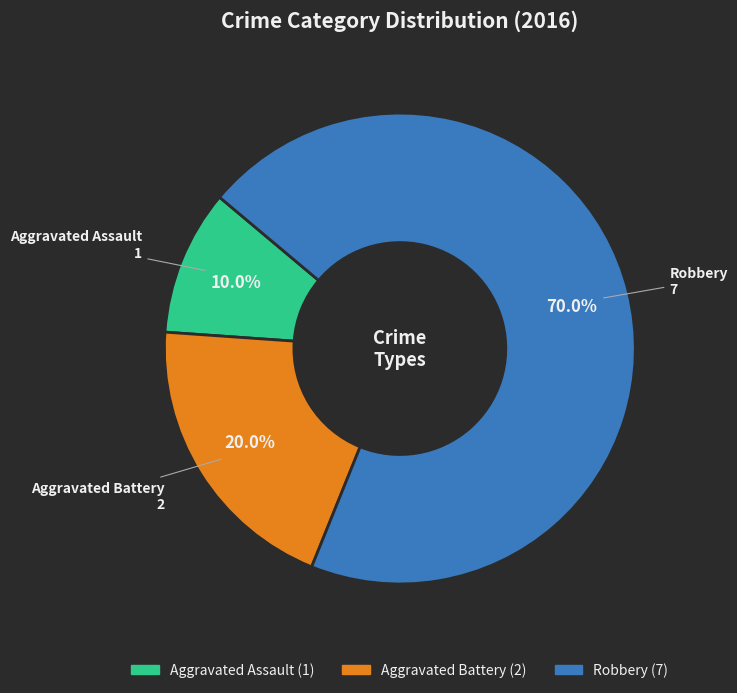

To the nearest percent, what percentage of the pie is Robbery?

70%